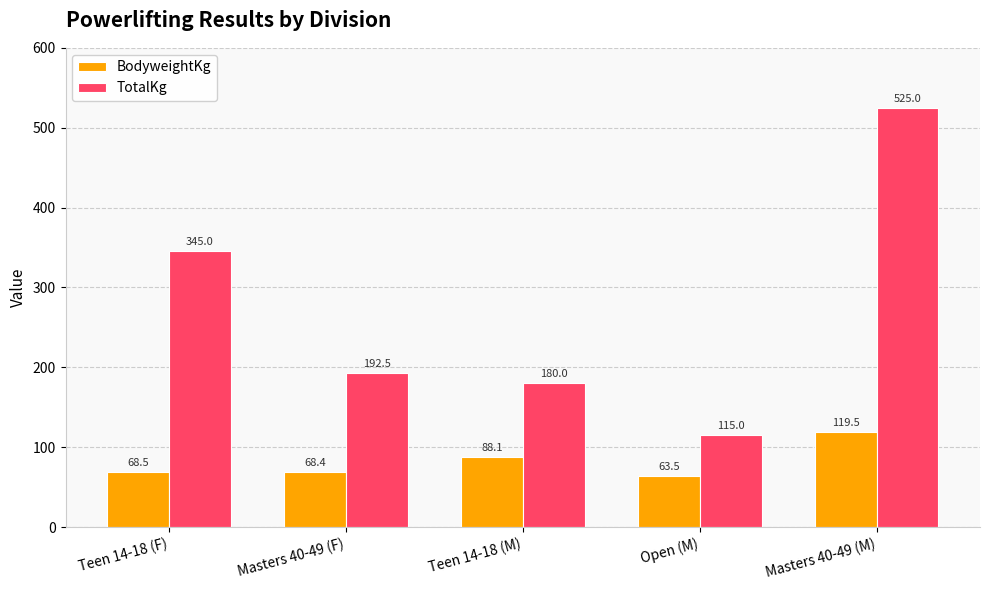

What position from the right is Teen 14-18 (M)?

3